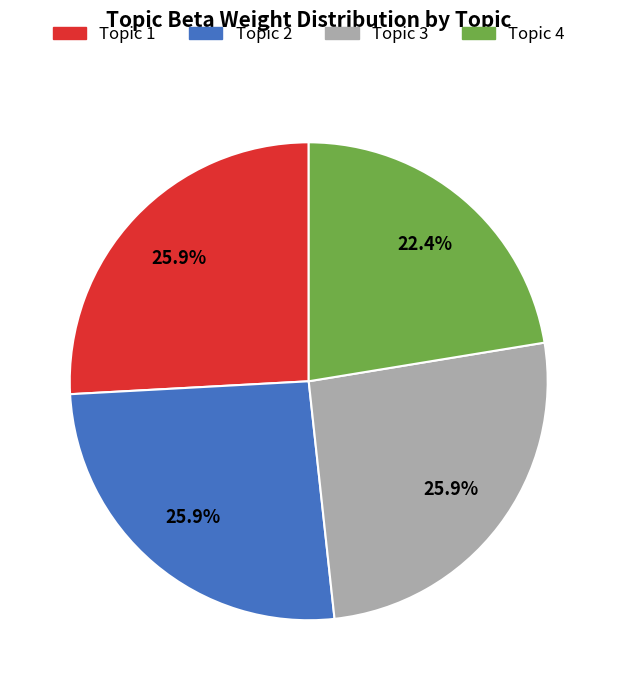

Is there any slice that represents more than half of the pie?

No